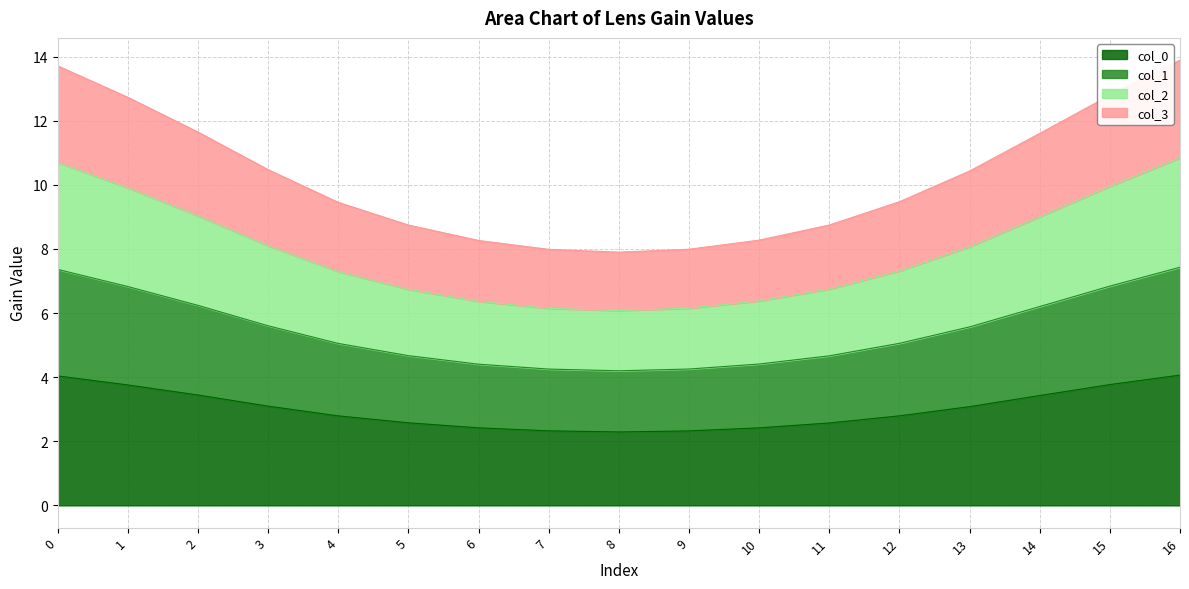

True or false: col_0 has a value of 4.4 at 13.

False